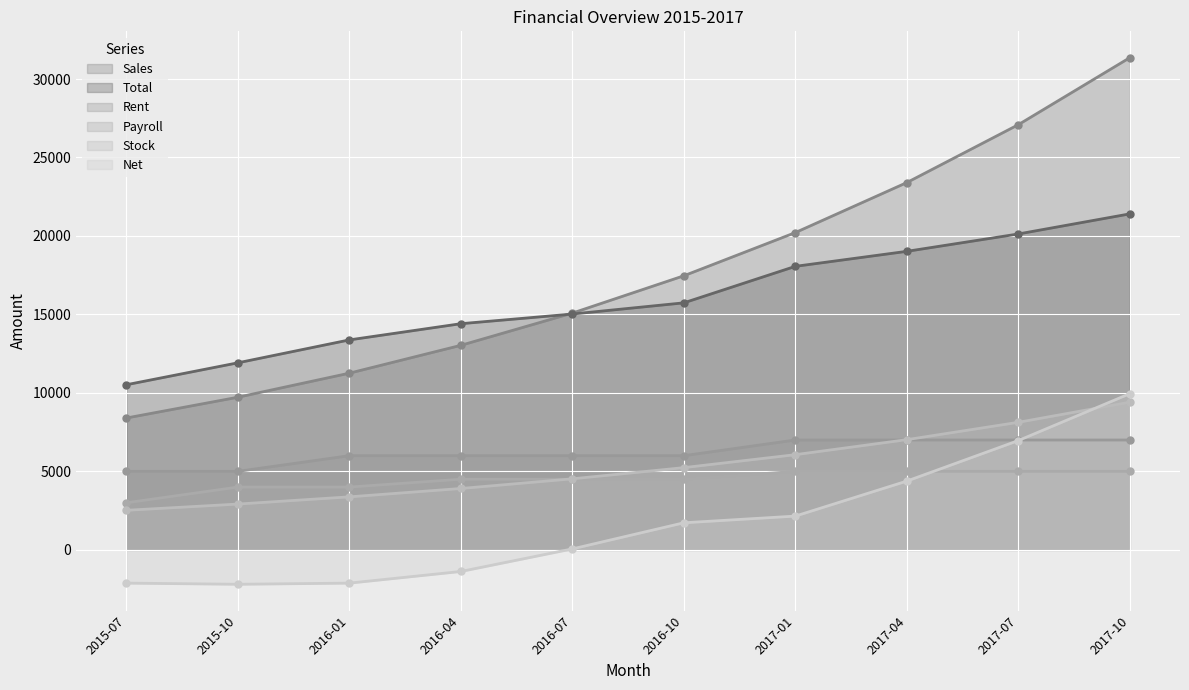

What is the difference between the Total values at 2016-01 and 2015-07?

2857.0